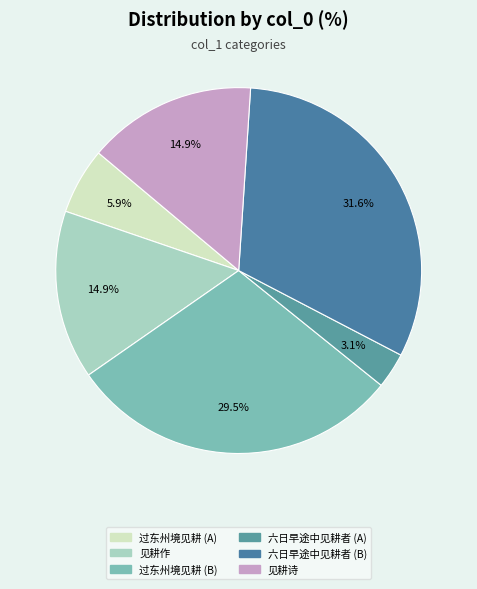

Count the number of slices in the pie.

6